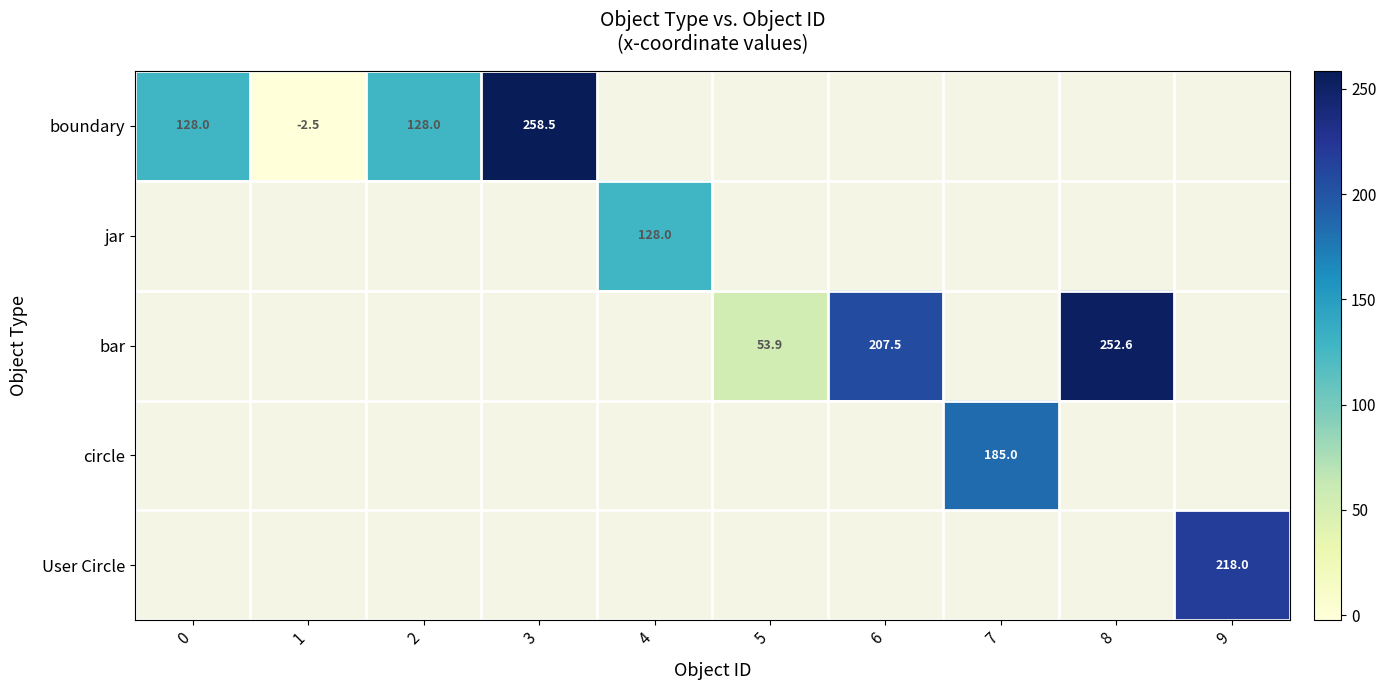

The value of bar at 6 is 334.8. True or false?

False